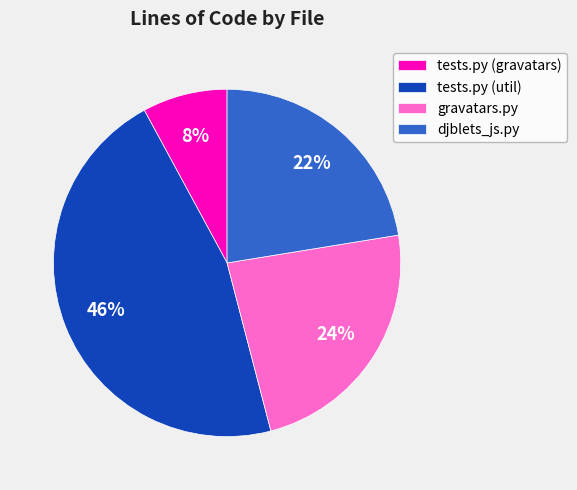

To the nearest percent, what is the difference between the largest and smallest slice percentages?

38%